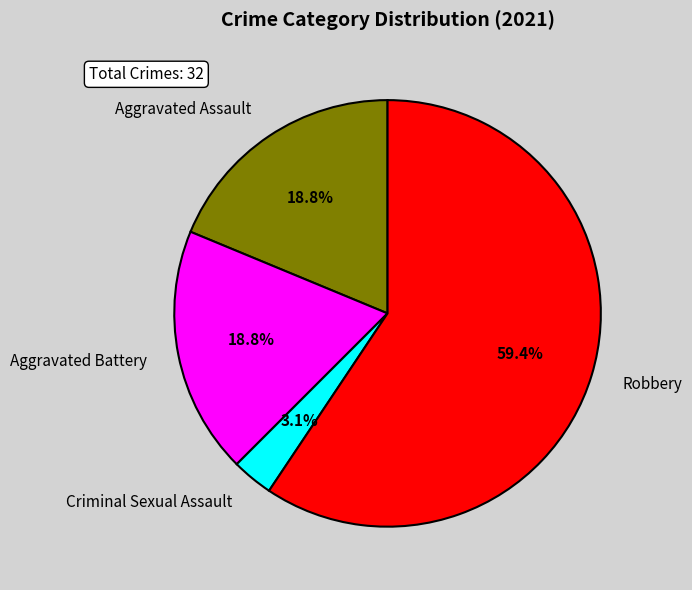

How much of the chart is everything except Criminal Sexual Assault?

96.9%